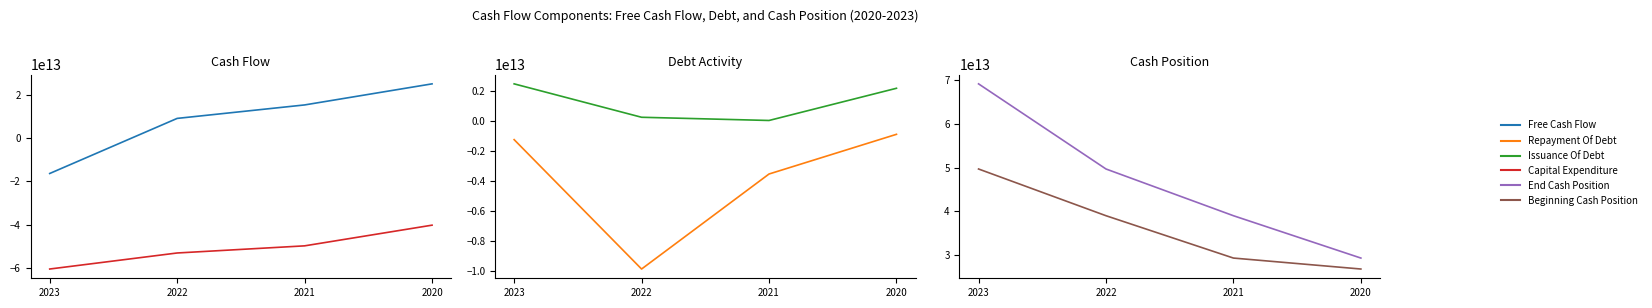

What is the total value across all series at 2022?

35064390000000